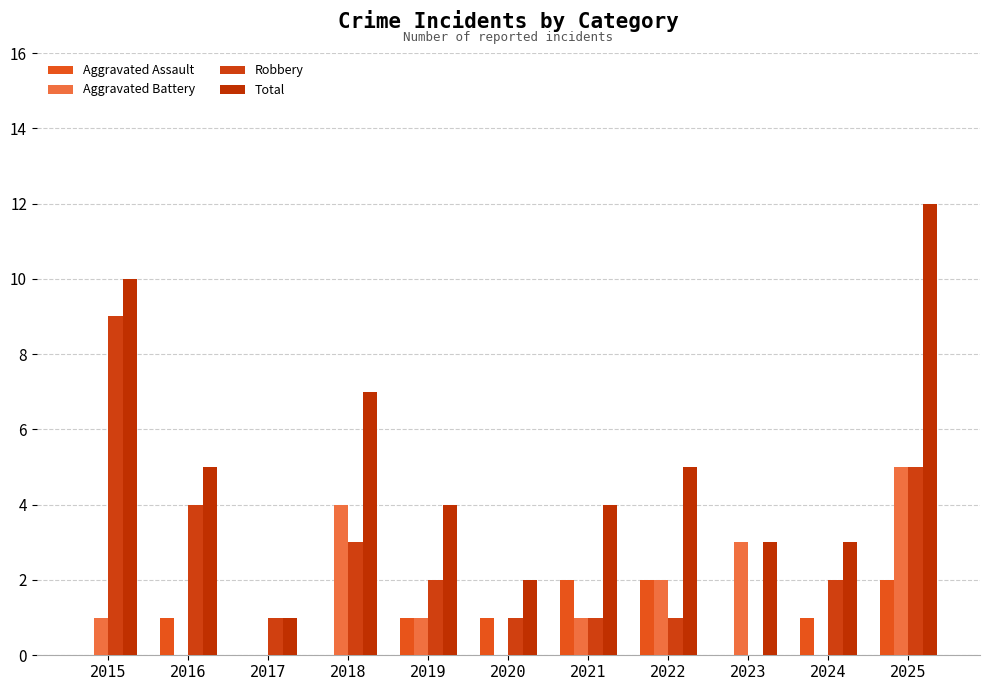

The value of Robbery at 2020 is 1. True or false?

False